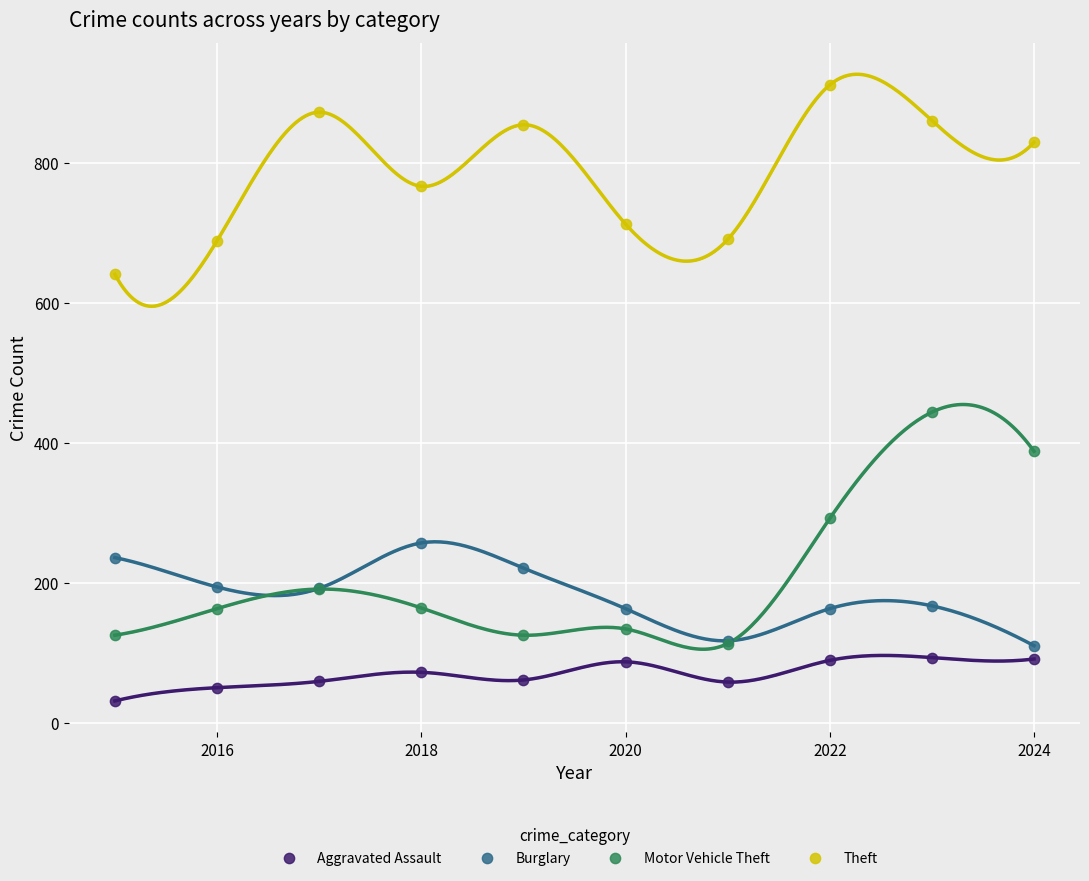

Which series has the largest Y range (max minus min)?

Motor Vehicle Theft